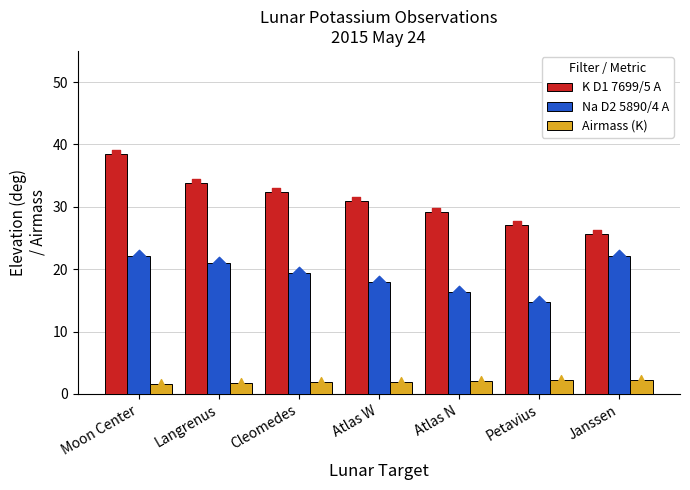

At which category is the sum across all series the highest?

Moon Center